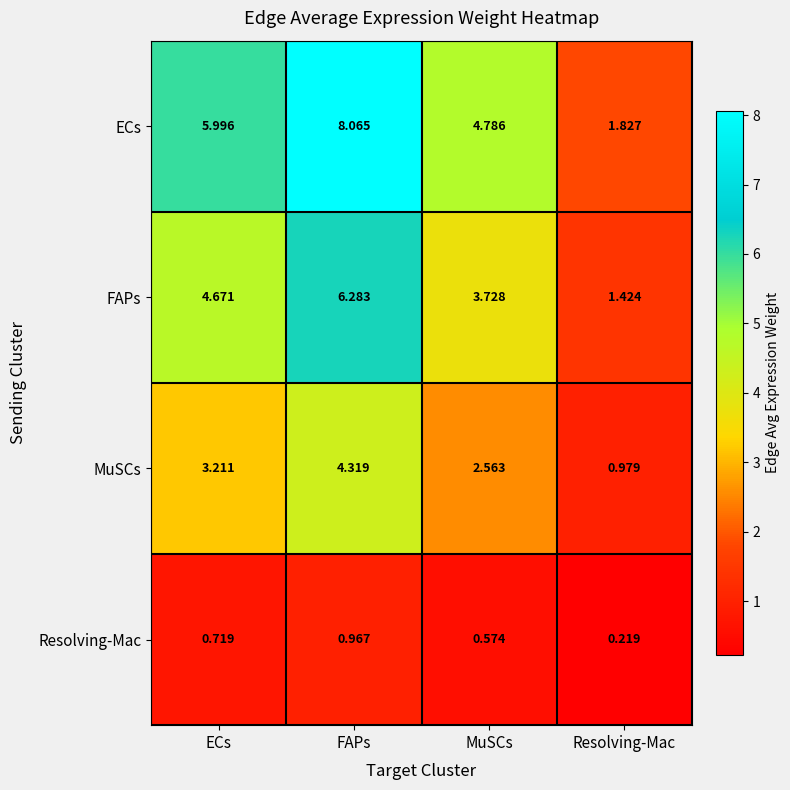

Which series has the largest range (max minus min)?

ECs